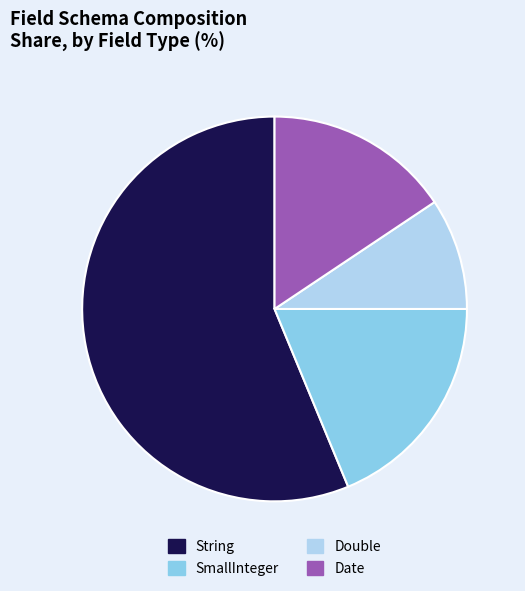

What is the largest slice in the pie chart?

String